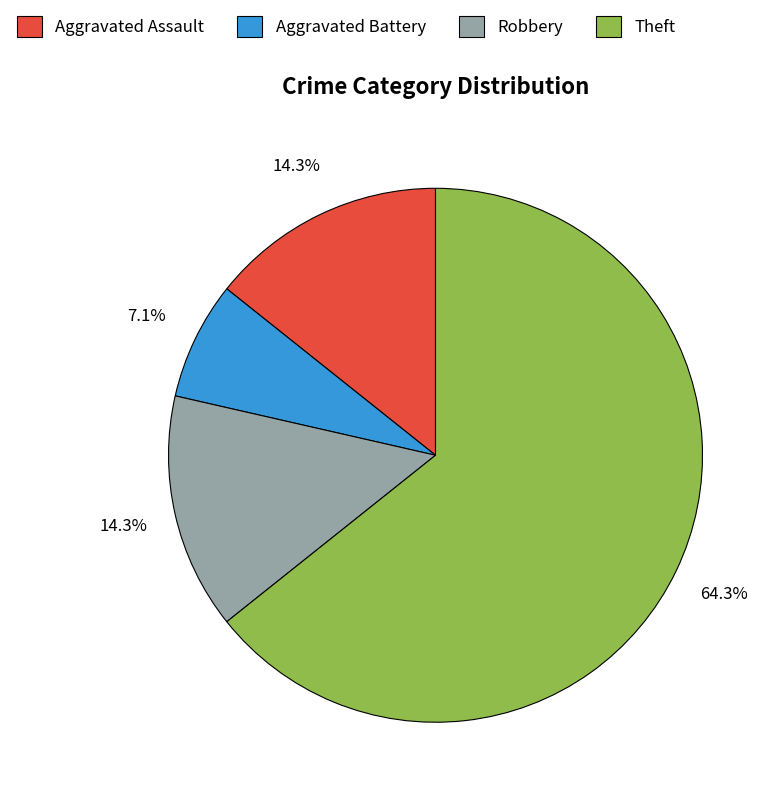

What percentage is NOT represented by Robbery?

85.7%